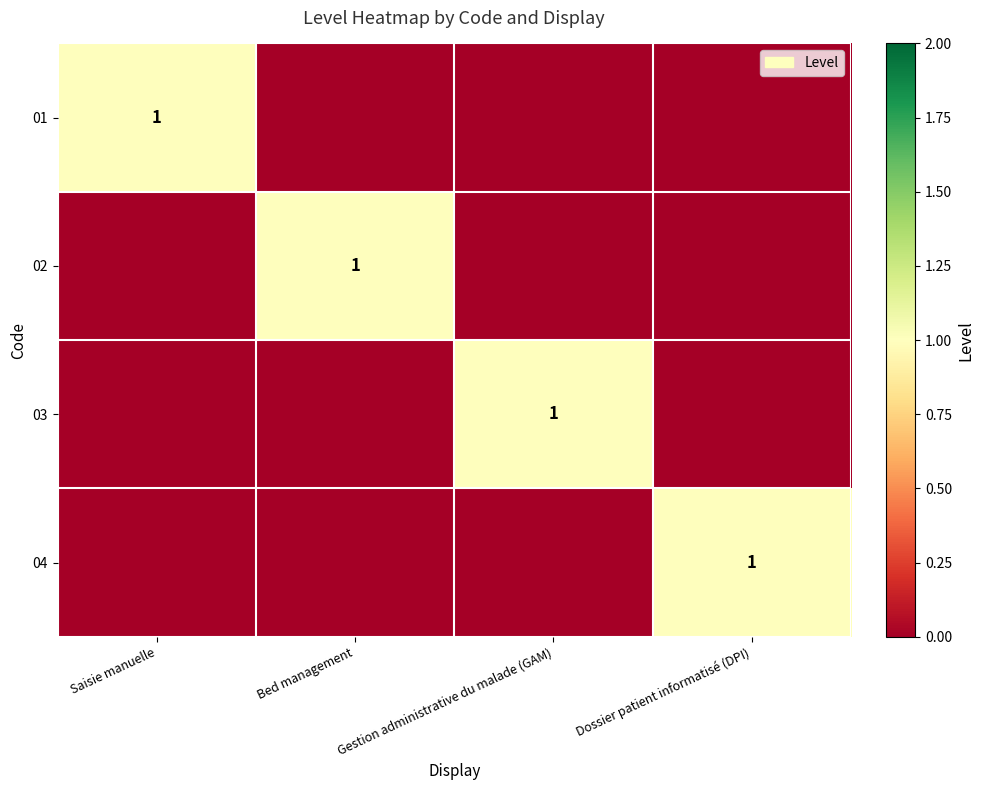

At which category is the sum across all series the highest?

Saisie manuelle